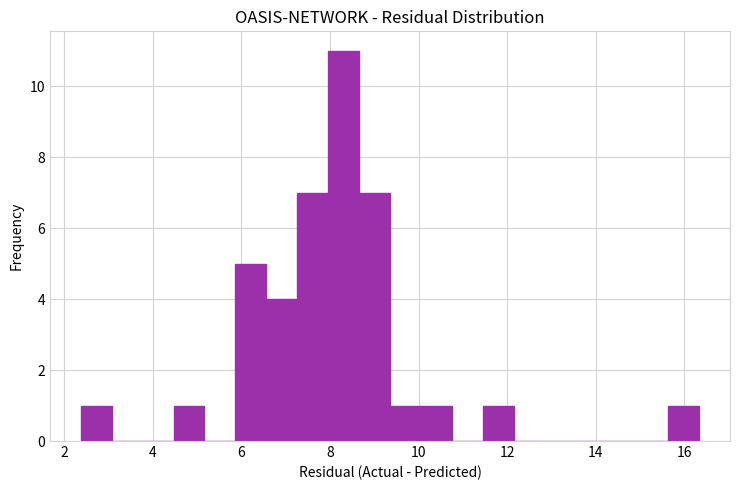

Around what value on the x-axis is the tallest bar? Give the approximate position of its centre, as read against the axis.

8.4